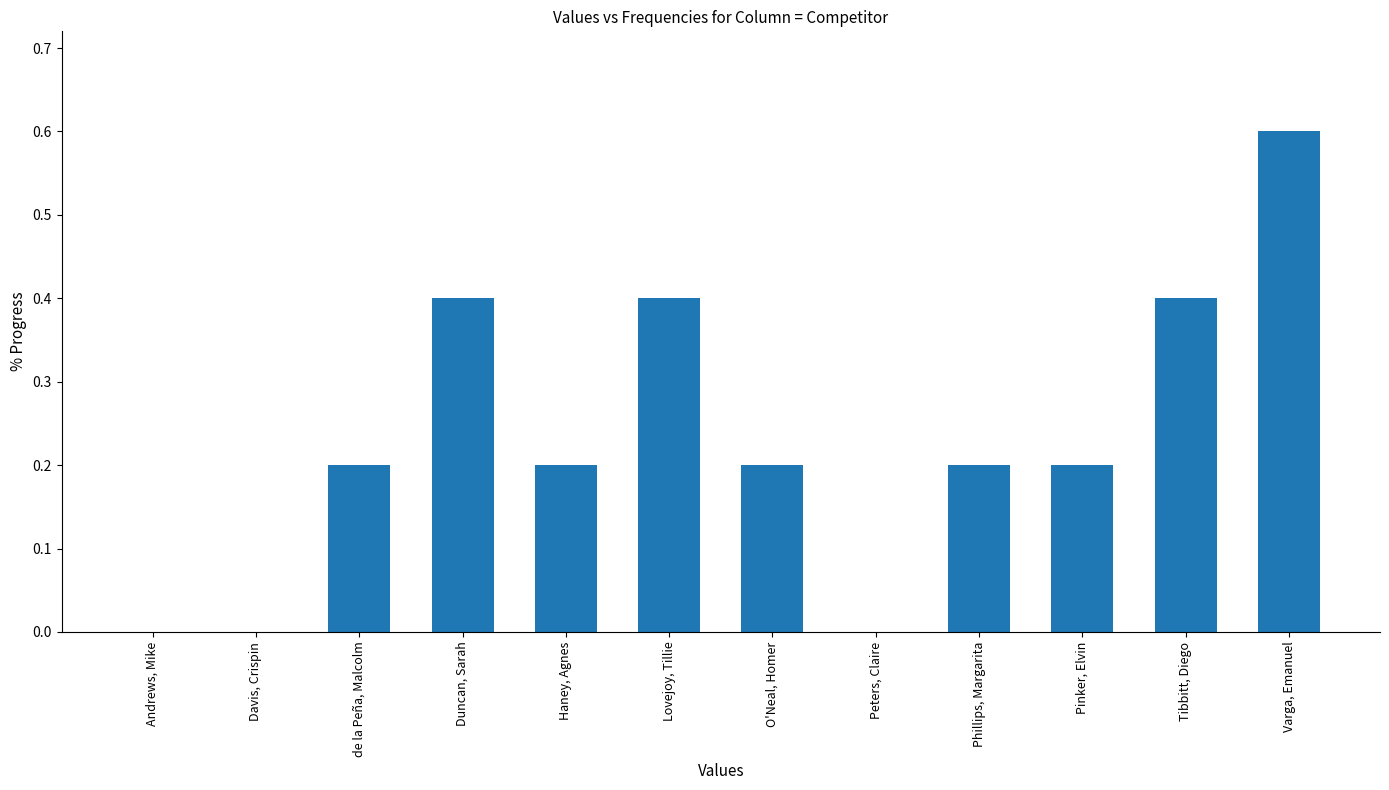

Which has a higher value, Pinker, Elvin or Lovejoy, Tillie?

Lovejoy, Tillie